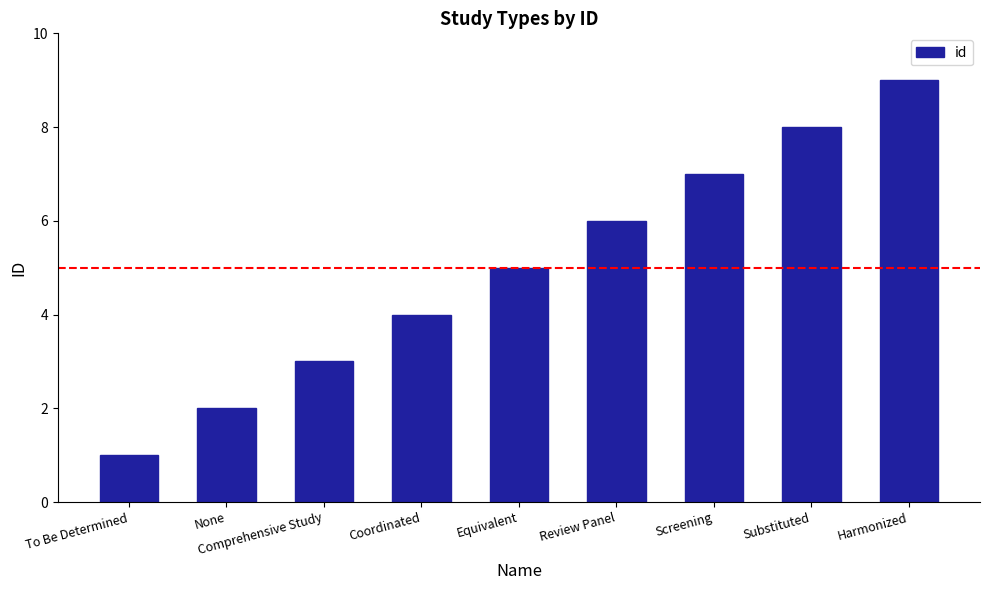

What value does the data have at Screening?

7